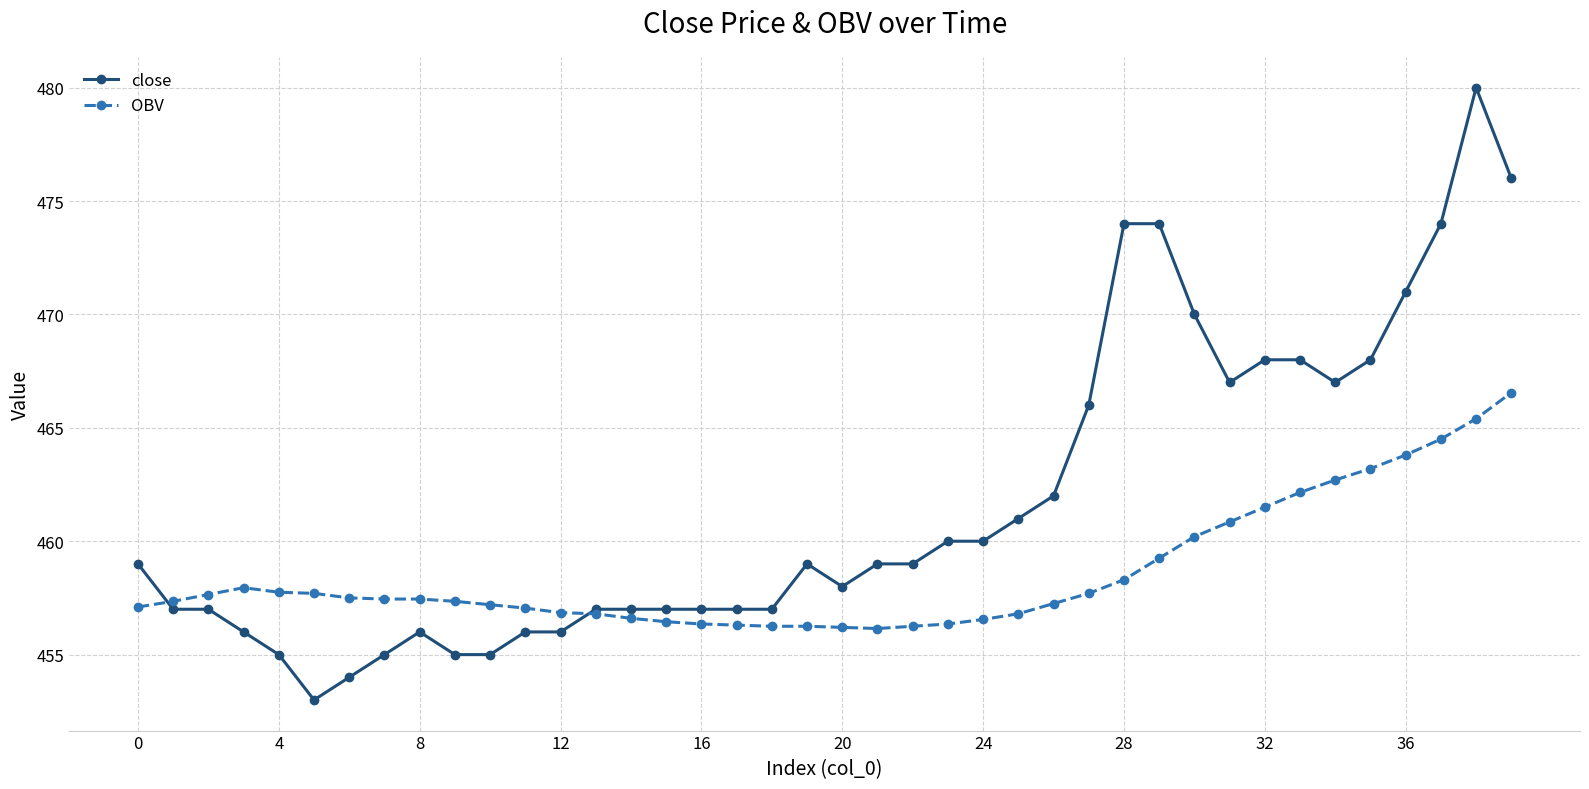

What is the average value of the OBV series?

458.6